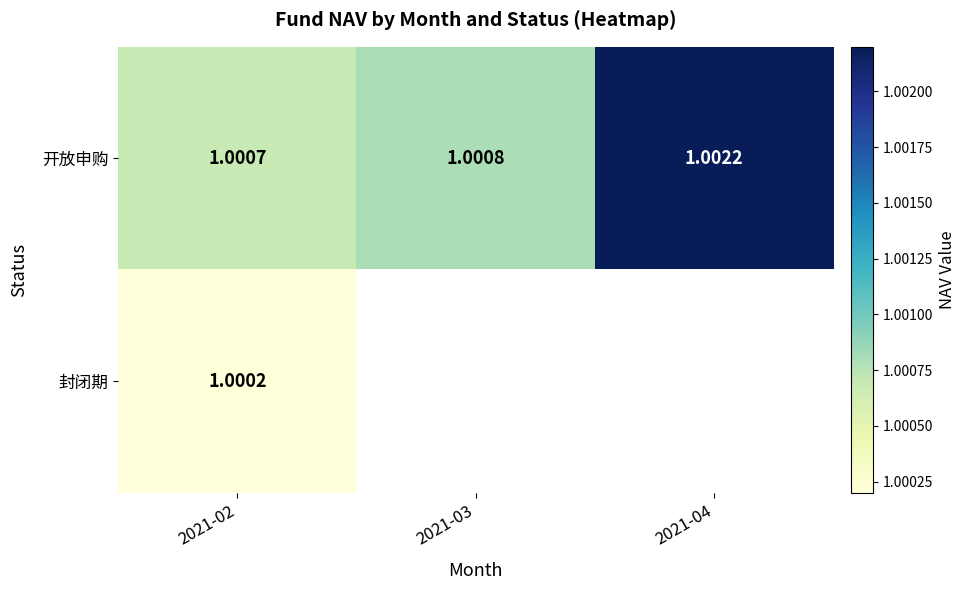

The value of 开放申购 at 2021-03 is 0.3. True or false?

False